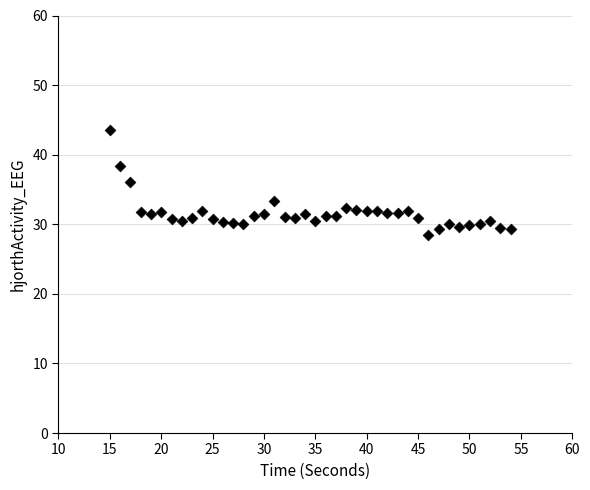

What is the range of Y values (max minus min)?

15.1